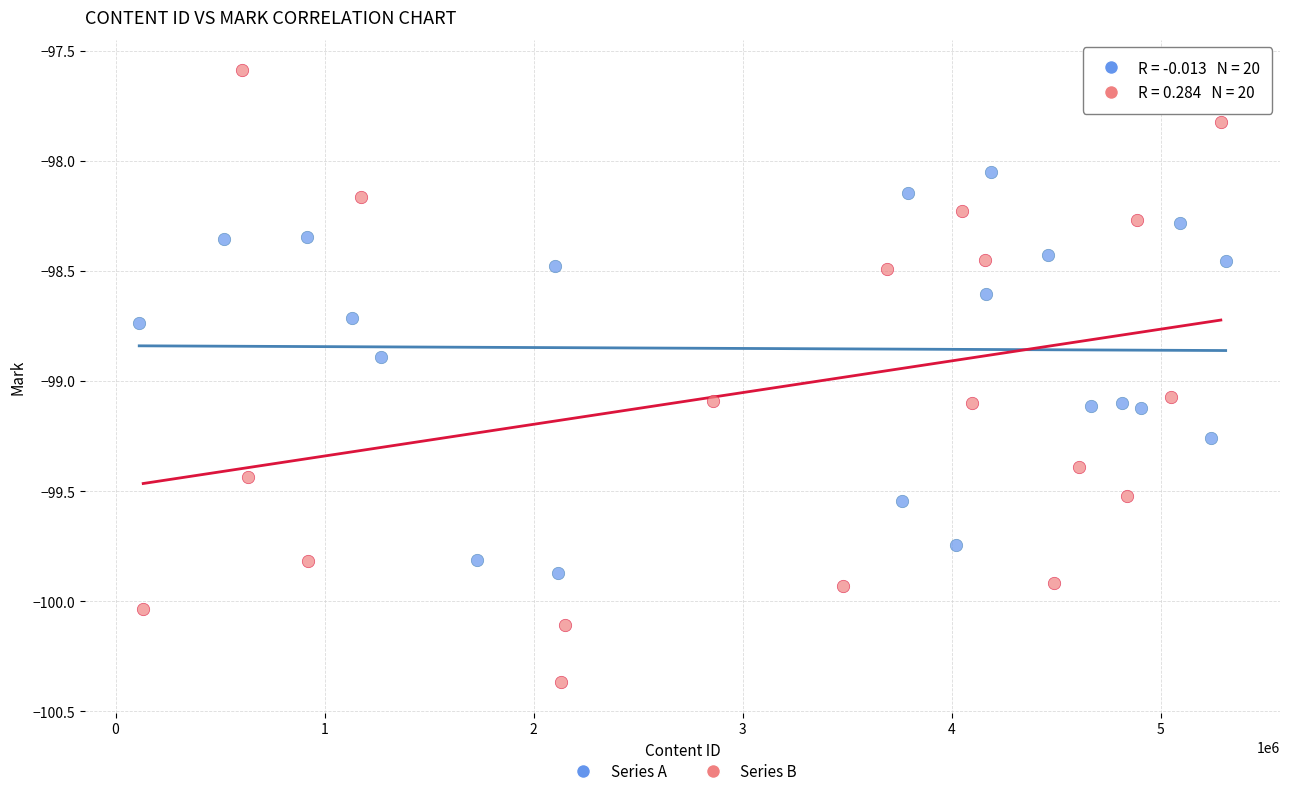

Which series reaches the maximum Y coordinate?

Series B